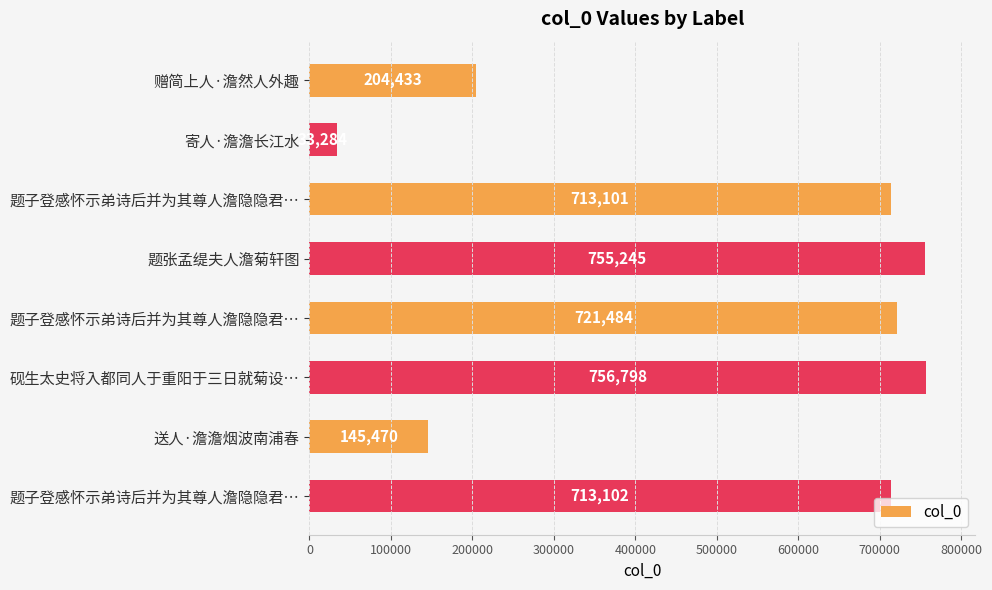

Does the chart contain any negative values?

No